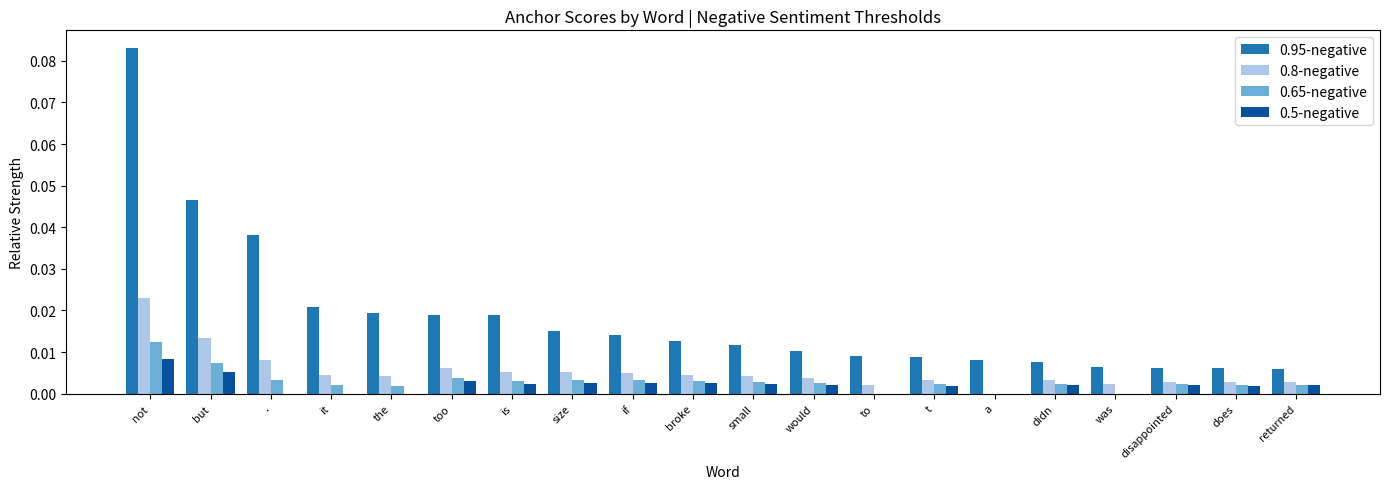

Which label corresponds to the largest value in the chart?

not